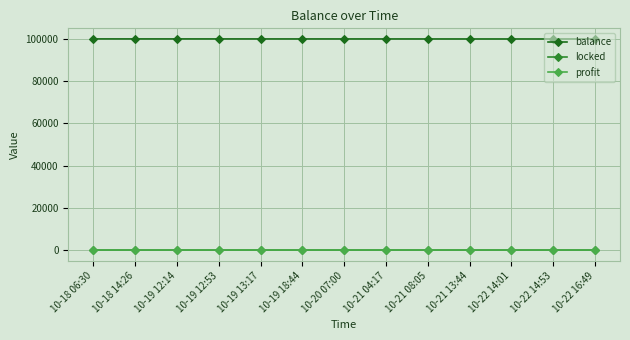

What is the minimum value for balance?

99965.3